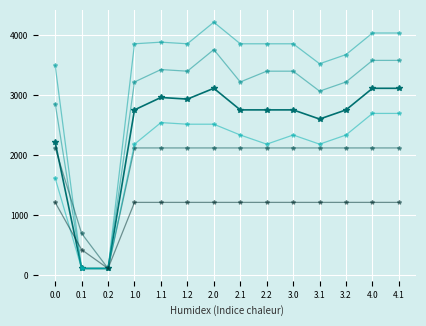

How many lines are shown in the chart?

6